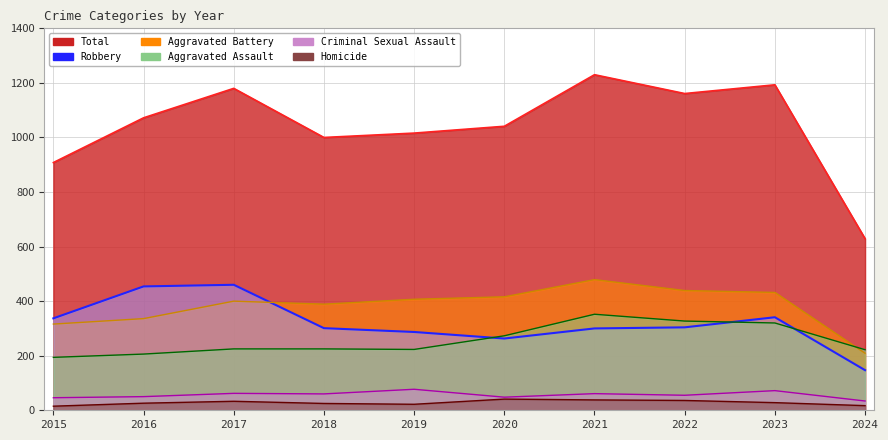

How many values in the Criminal Sexual Assault series exceed 60?

4